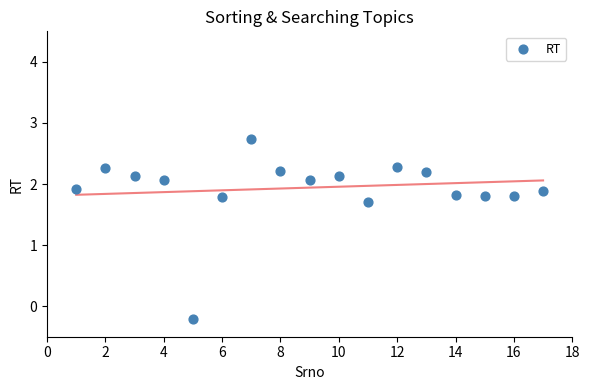

What Y value in the scatter plot is closest to 1?

1.7